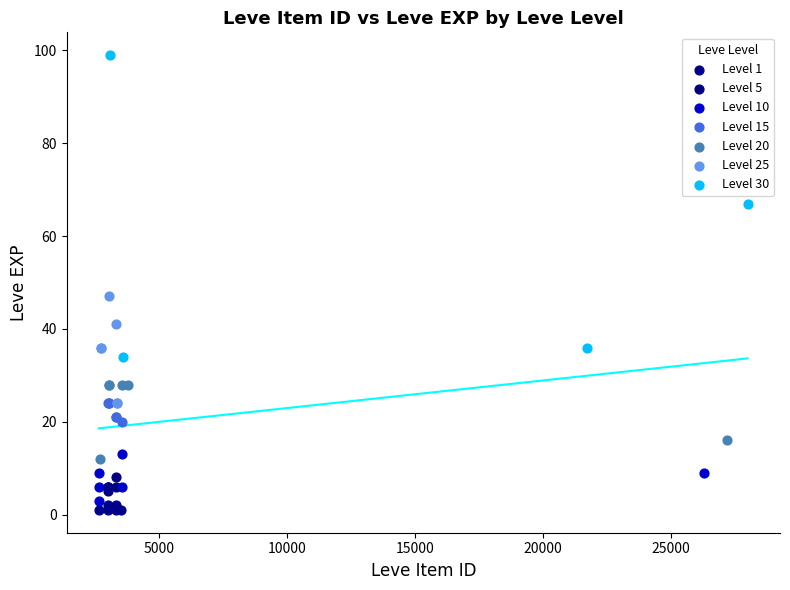

Which series has the widest spread of Y values?

Level 30